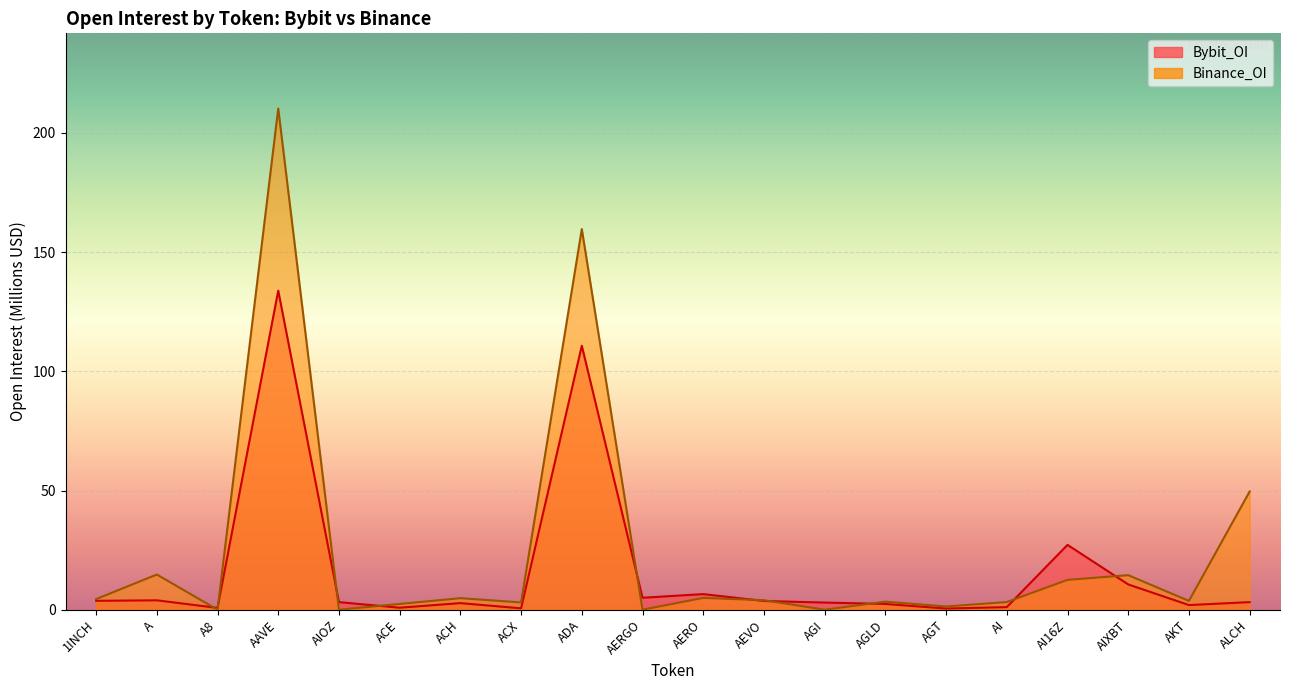

Between ACE and ACH, which series saw the biggest shift?

Binance_OI